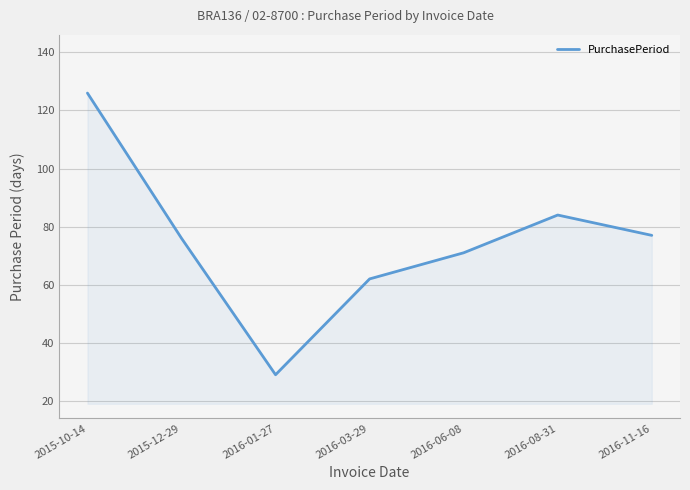

What is the change in value from 2015-10-14 to 2016-01-27?

-97